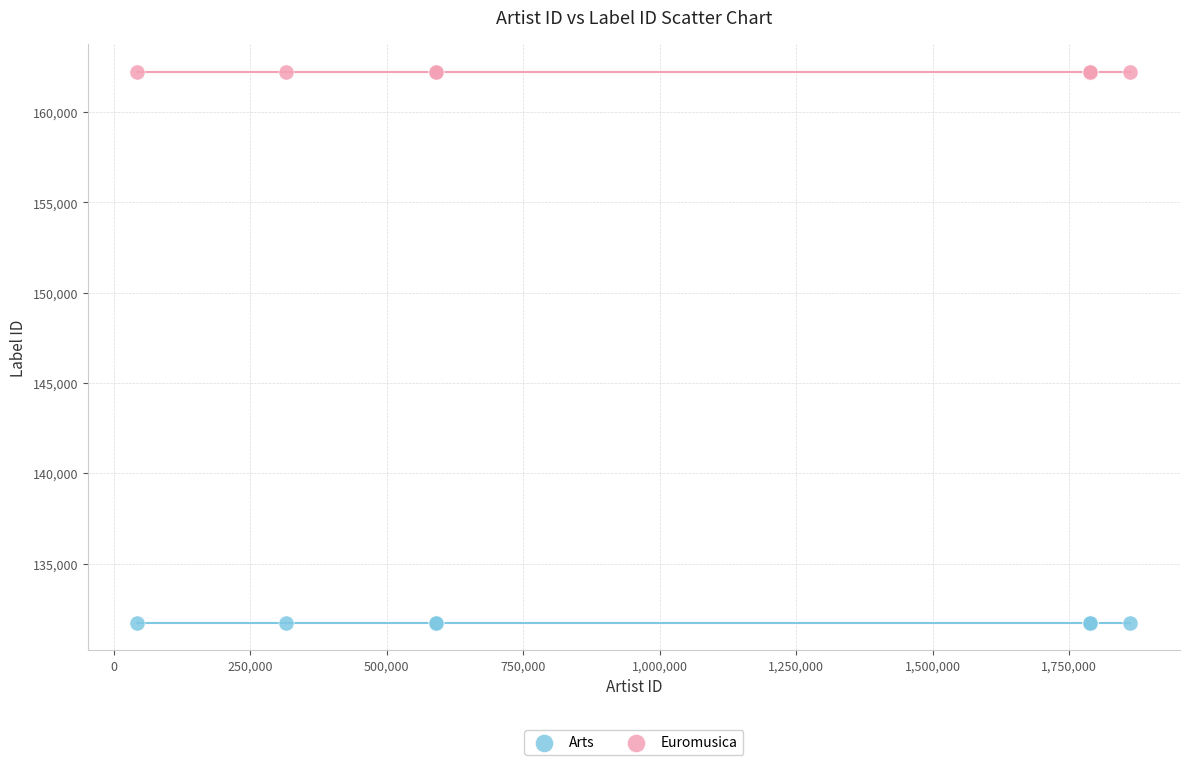

Which series contains the highest Y value?

Euromusica